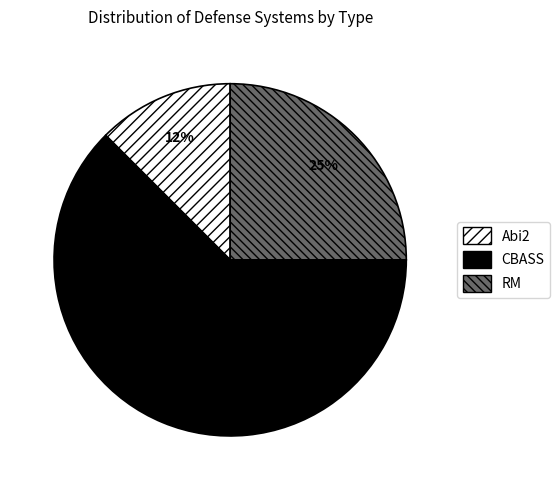

True or false: RM accounts for 14% of the total.

False